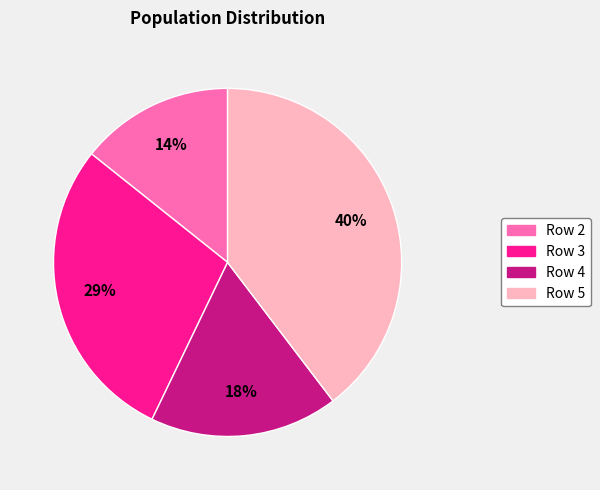

The Row 2 slice represents 14% of the pie. True or false?

True